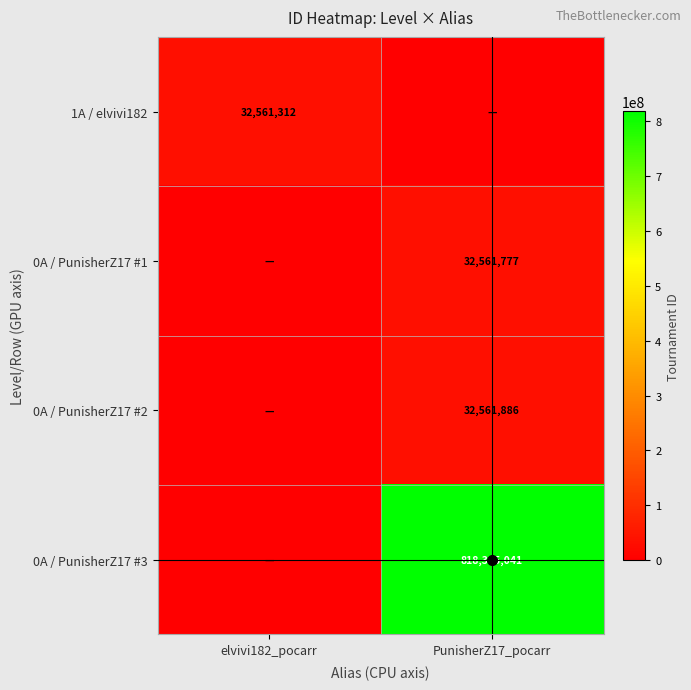

Is it true that 0A / PunisherZ17 #3 equals 337756804 at PunisherZ17_pocarr?

False